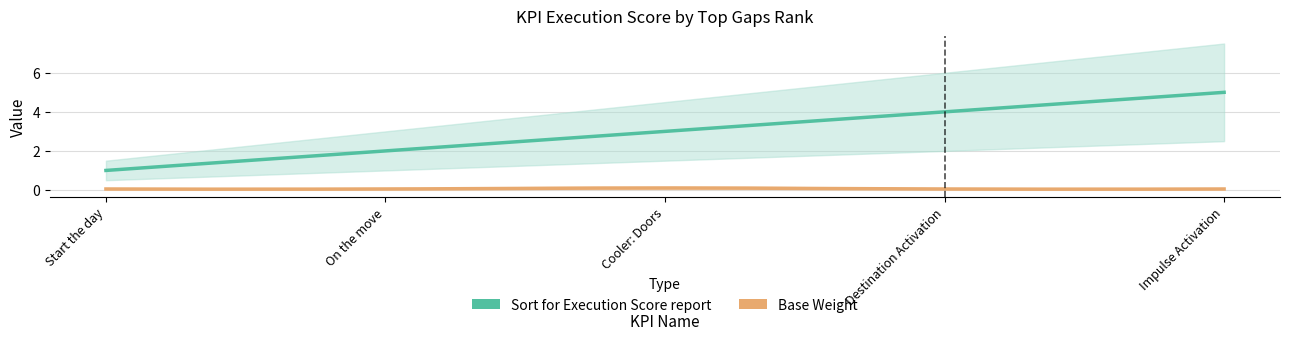

Reading right to left, extract all data points from this chart.

Sort for Execution Score report: 5=5.0	4=4.0	3=3.0	2=2.0	1=1.0
Base Weight: 5=0.1	4=0.1	3=0.1	2=0.1	1=0.1